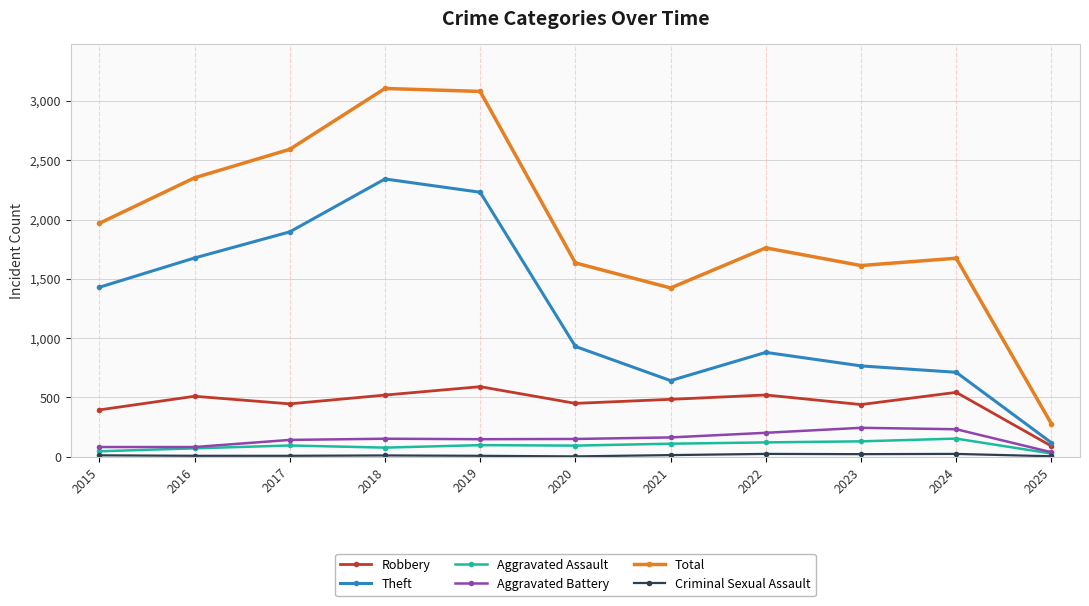

How many categories are shown in the chart?

11